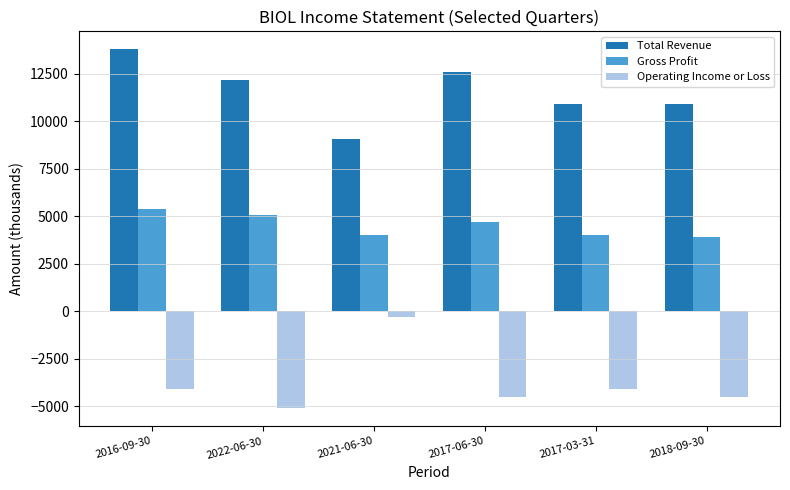

How many data points does each series have?

6